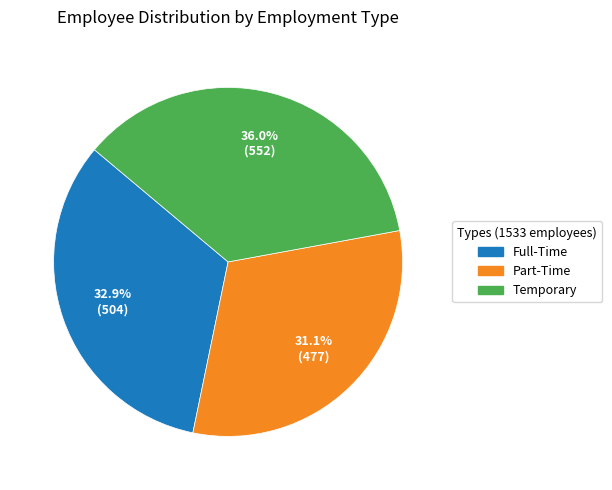

Count the number of slices in the pie.

3